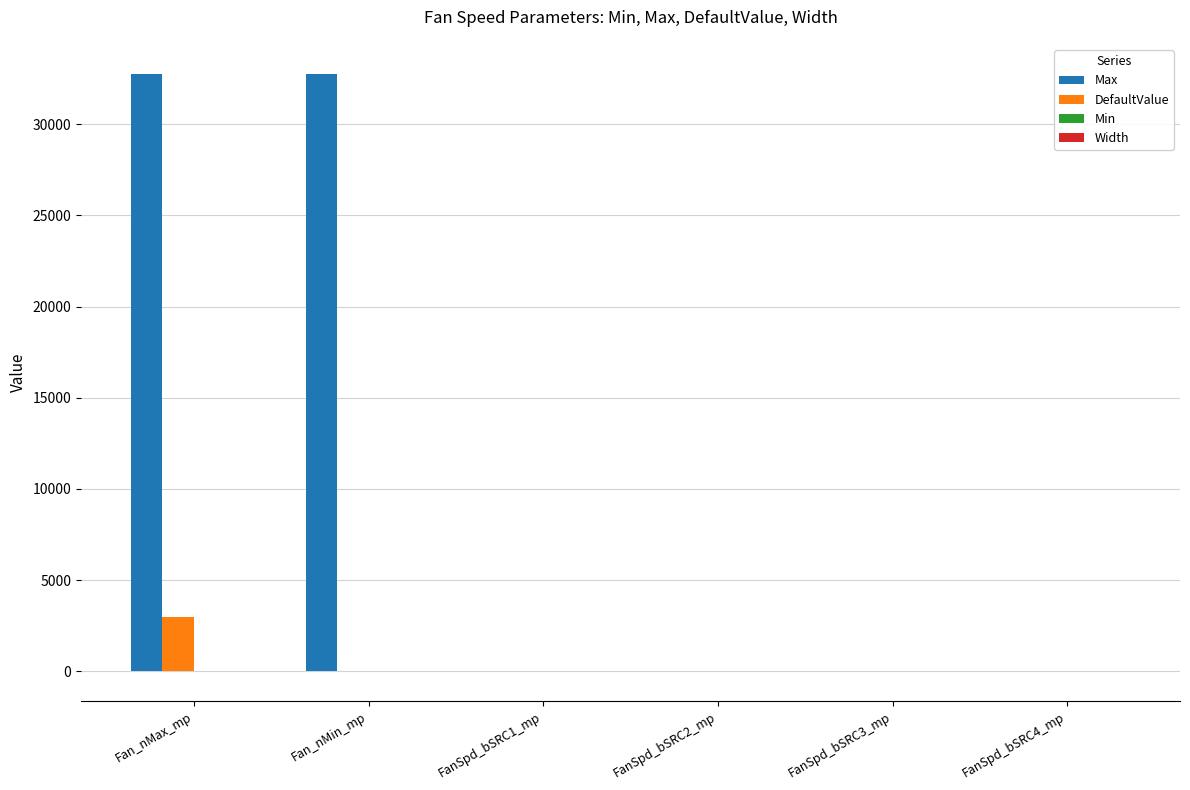

Is it true that Max equals 32767 at Fan_nMin_mp?

True